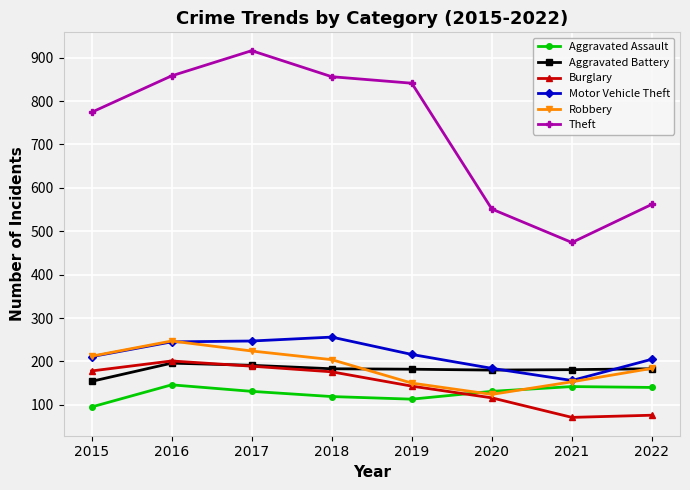

What is the total value across all series at 2016?

1893